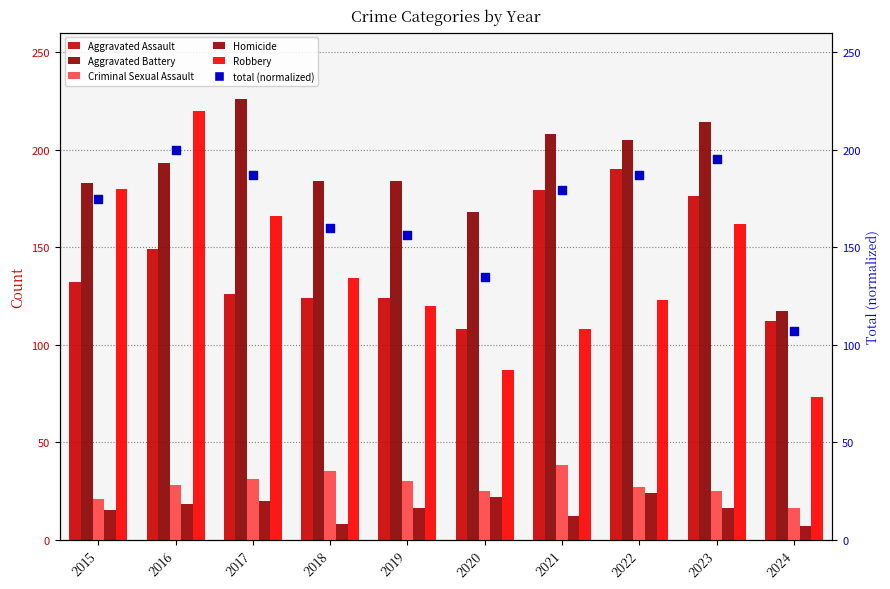

At how many categories does at least one series exceed 196?

5